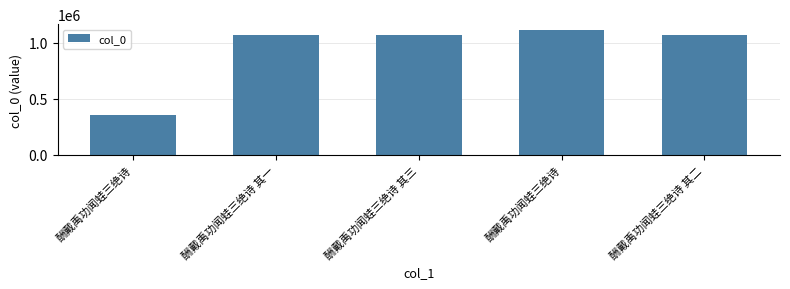

What is the change in value from 酬戴禹功闻蛙三绝诗 其一 to 酬戴禹功闻蛙三绝诗?

+45003